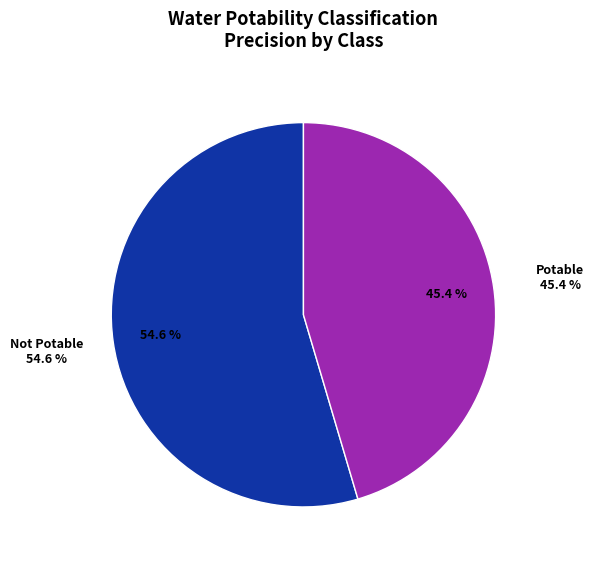

True or false: Potable accounts for 45% of the total.

True